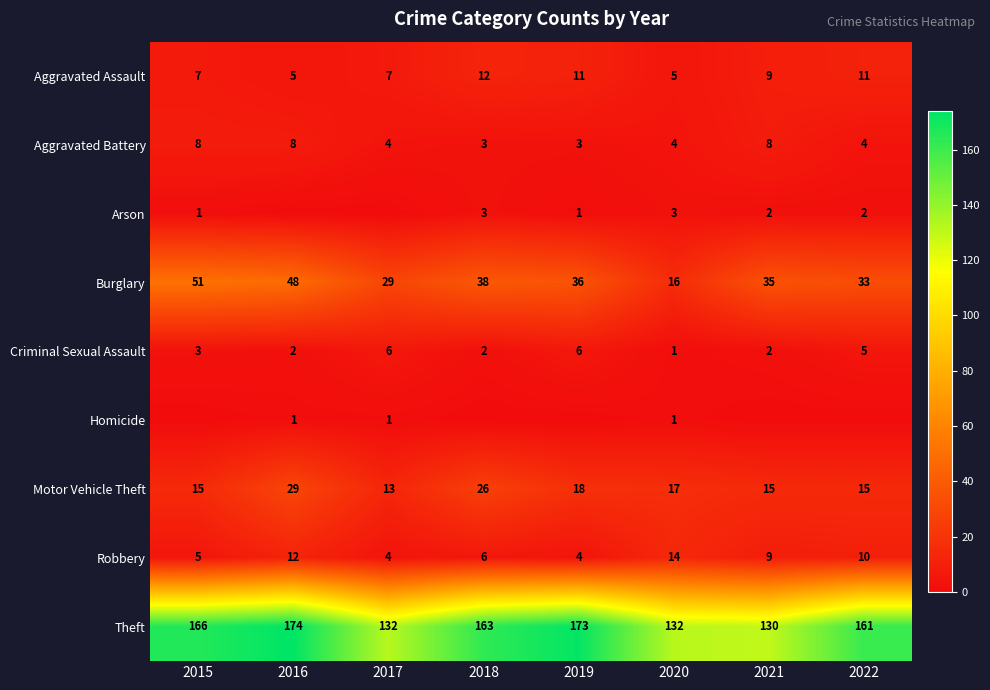

What is the spread (max minus min) of values at 2018?

163